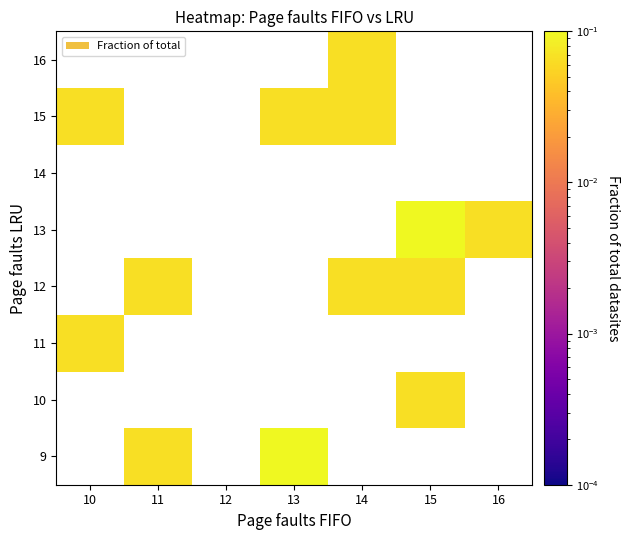

Is the value of 11 at 11 greater than the value of 10 at 15?

No